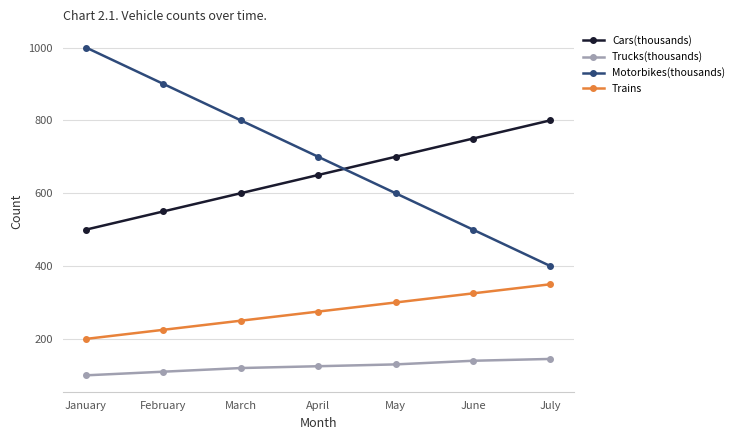

Reading right to left, what are all the values shown in this chart?

Cars(thousands): 800	750	700	650	600	550	500
Trucks(thousands): 145	140	130	125	120	110	100
Motorbikes(thousands): 400	500	600	700	800	900	1000
Trains: 350	325	300	275	250	225	200